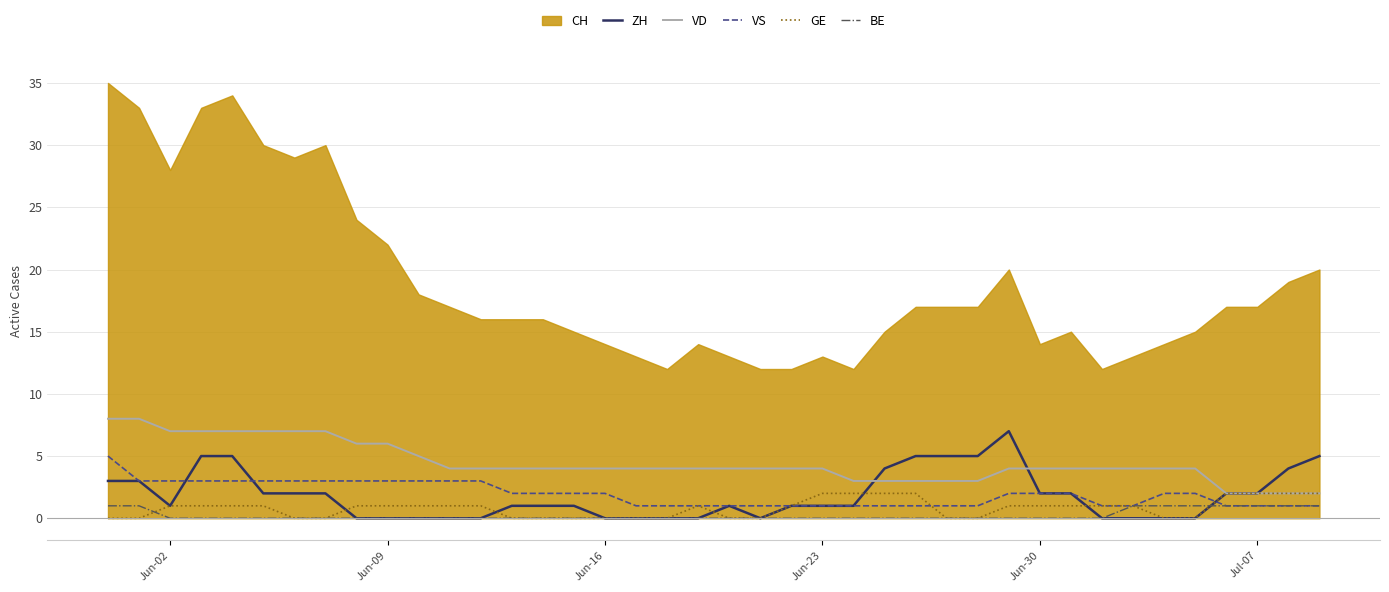

True or false: VD and BE intersect in this chart.

False